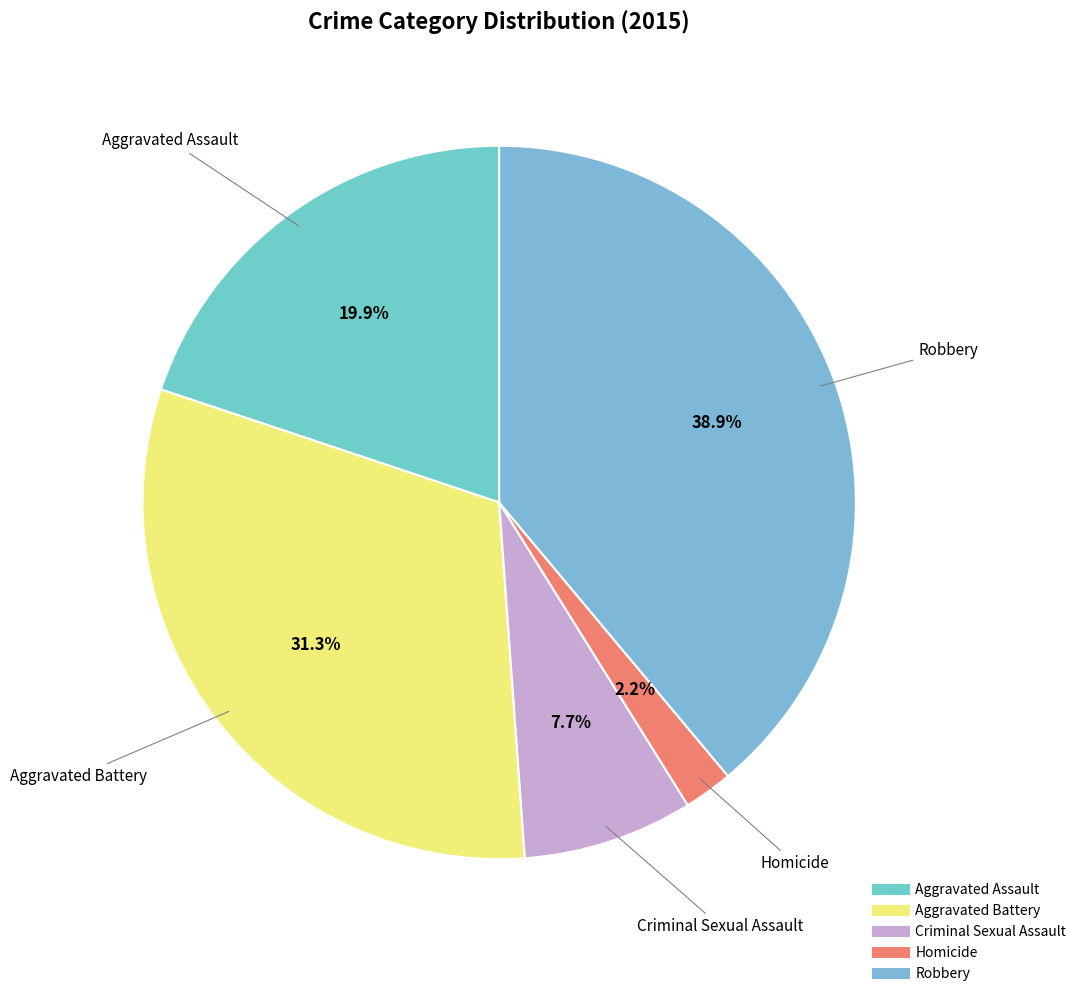

The Robbery slice represents 51% of the pie. True or false?

False